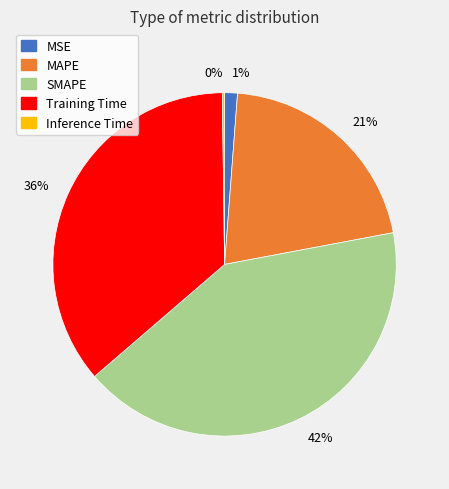

Which slice is the largest?

42%